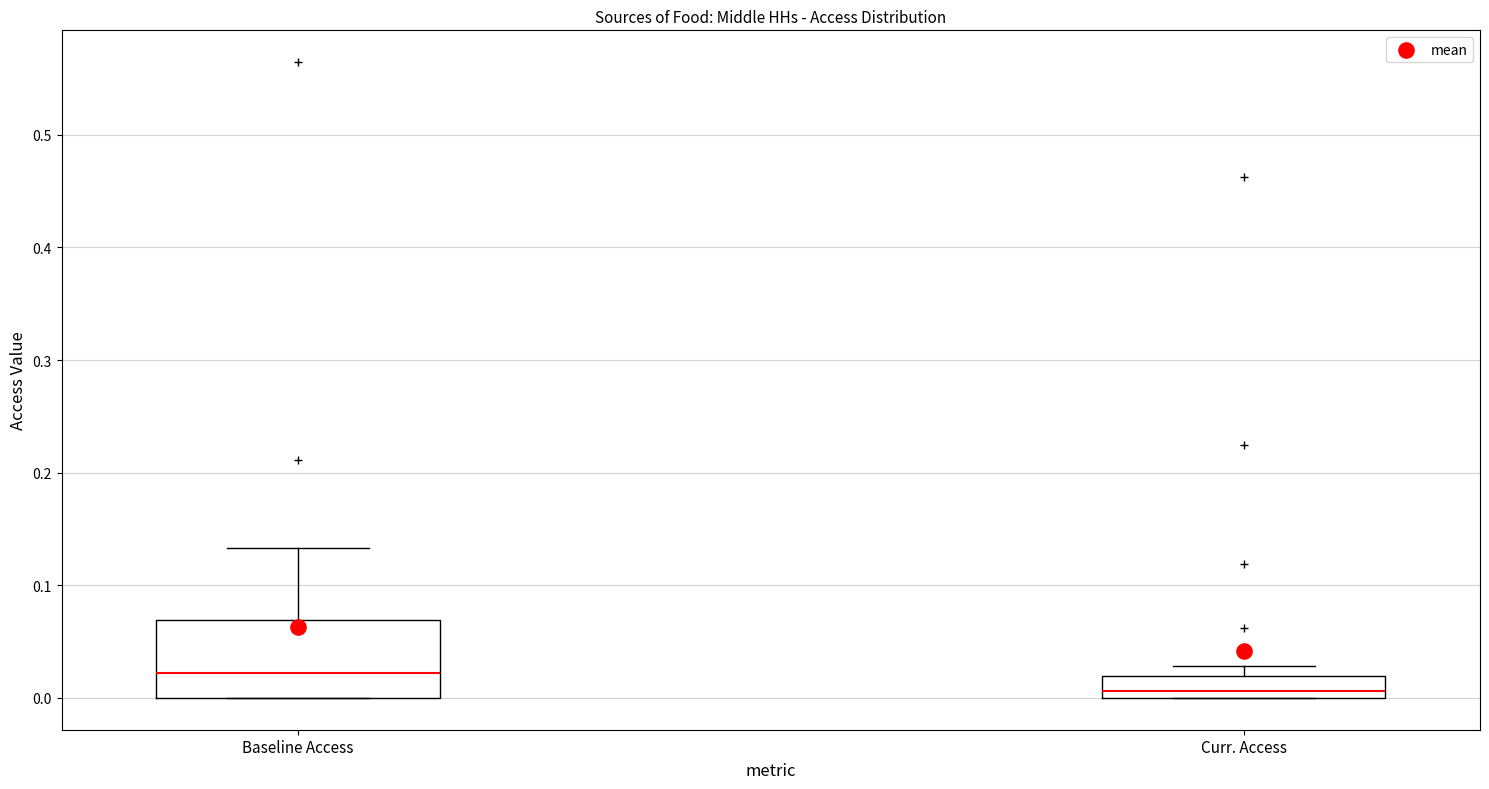

Reading left to right, read every box against the y-axis: the position of its median line, the range the box covers, and the ends of its whiskers. The values are not printed on the chart, so give them approximately, as read against the axis.

Baseline Access: median 0.02, box 0.00 to 0.07, whiskers 0.00 to 0.13
Curr. Access: median 0.01, box 0.00 to 0.02, whiskers 0.00 to 0.03